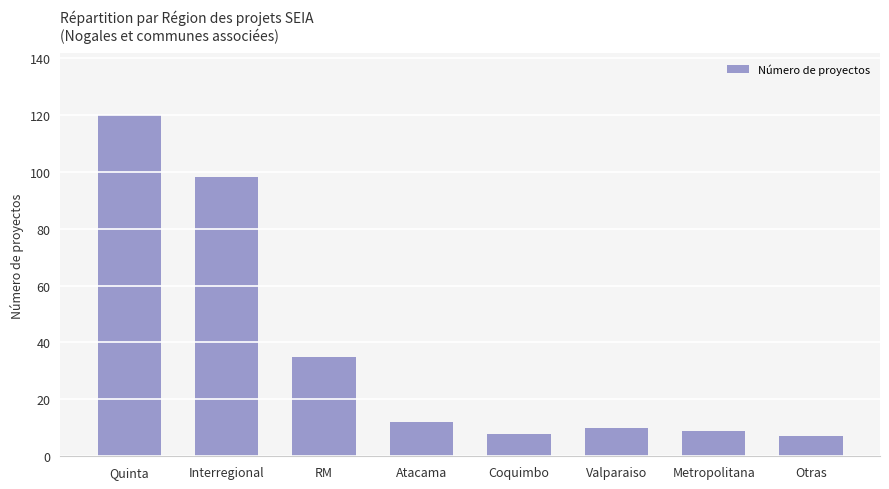

Approximately how many times larger is the value at Quinta compared to Atacama?

10.0